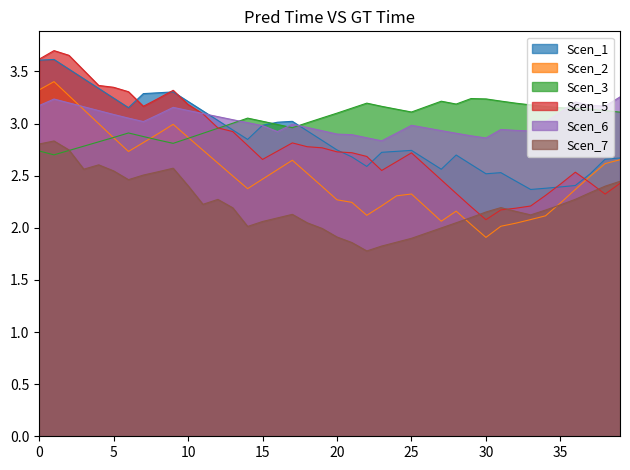

At how many categories does at least one series exceed 2?

40